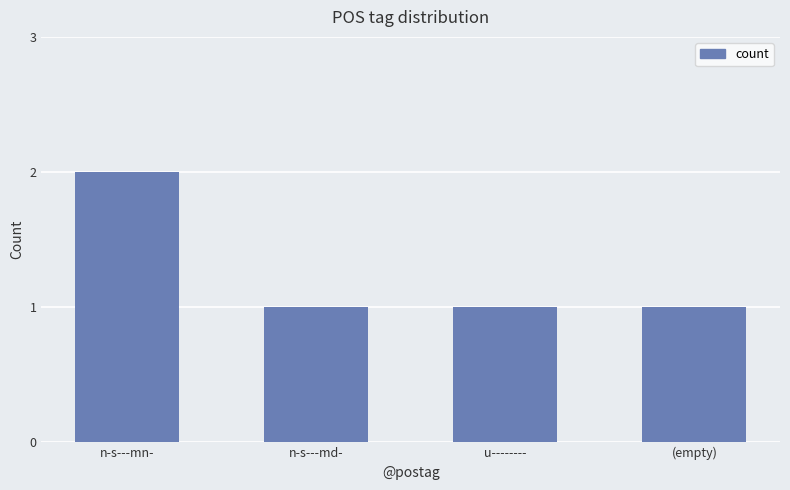

What position from the right is u--------?

2